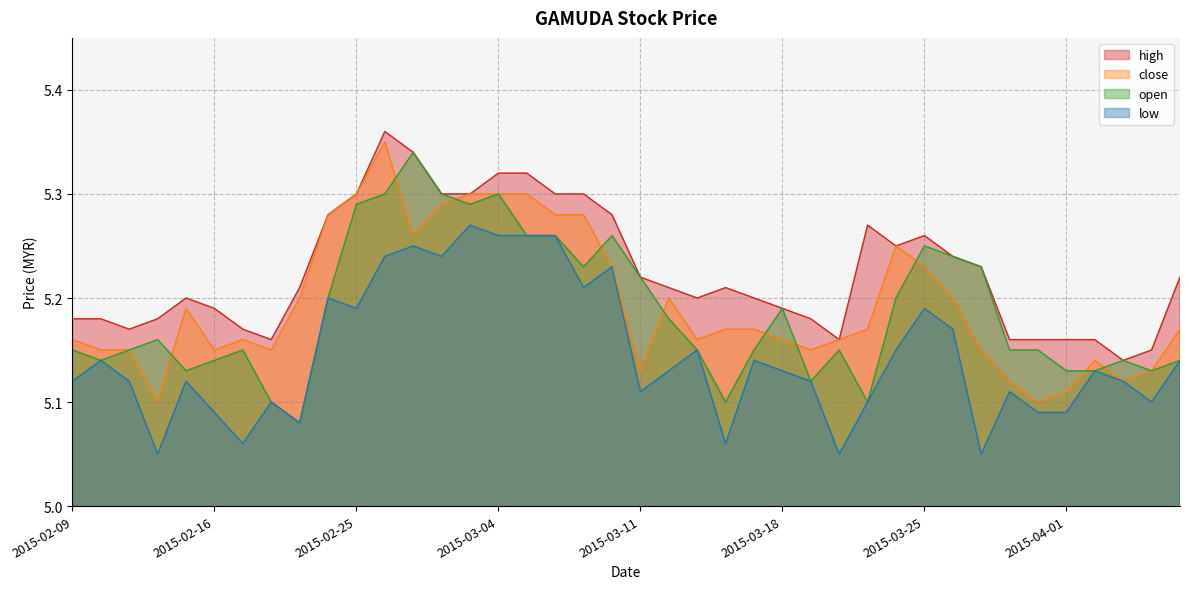

At which label is open closest to 5?

2015-02-23